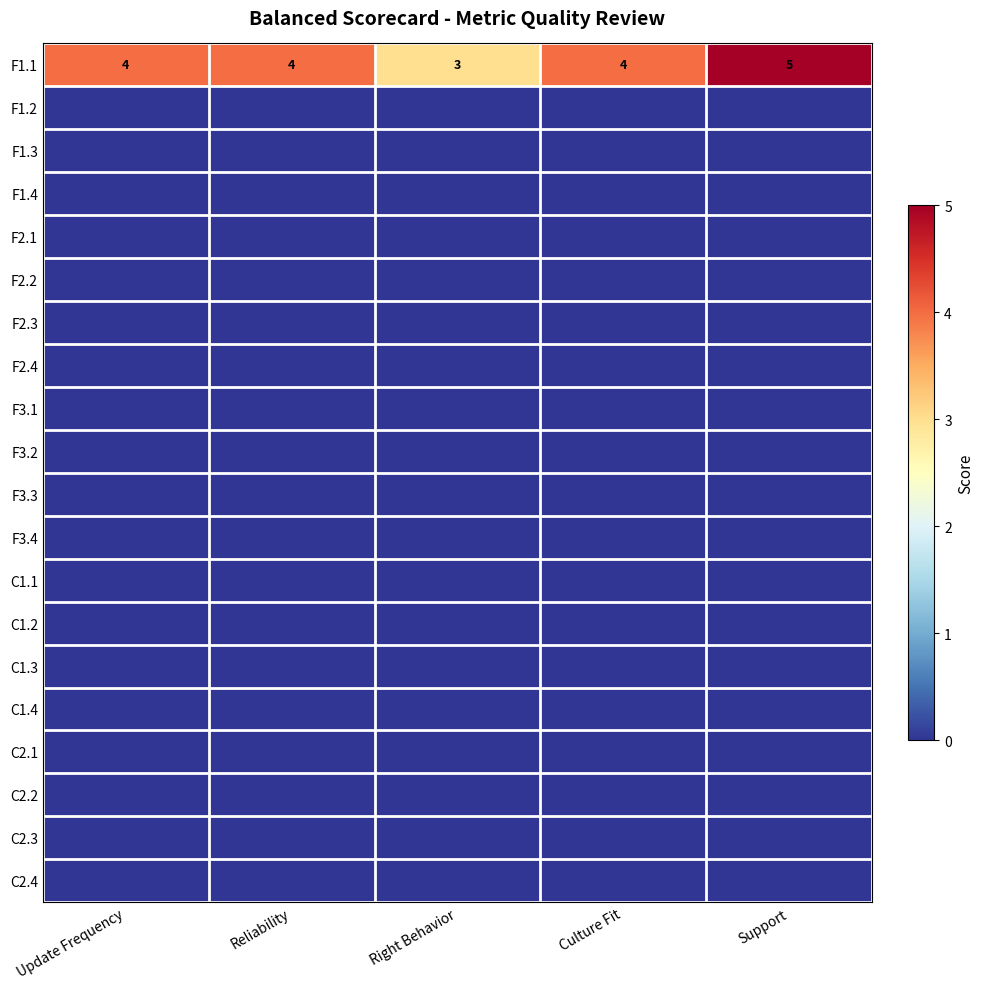

What is the lowest value of the F1.1 series?

3